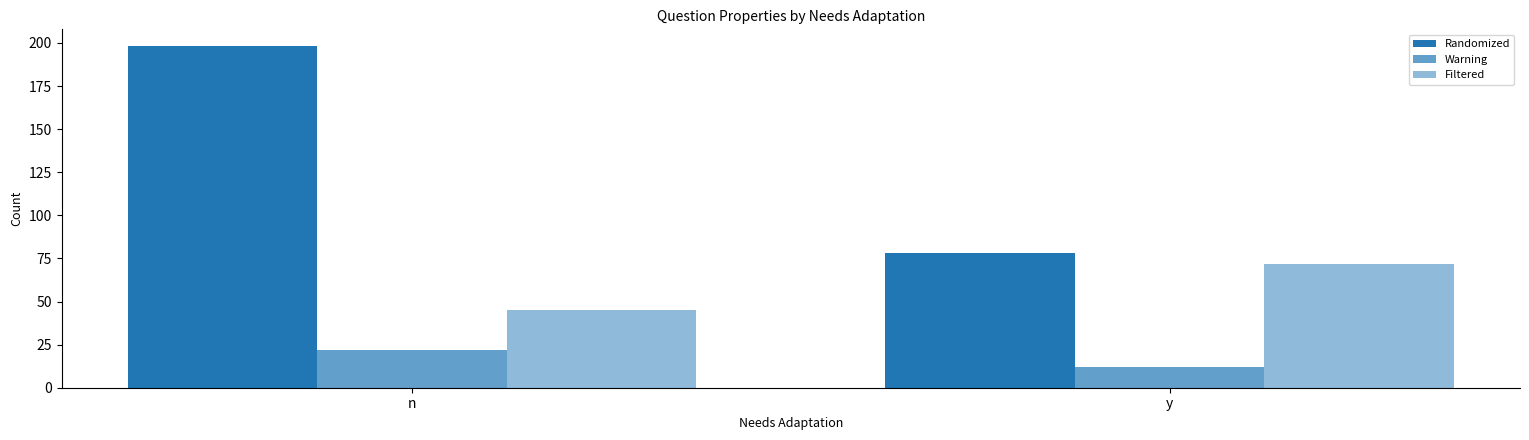

Does the chart contain any negative values?

No